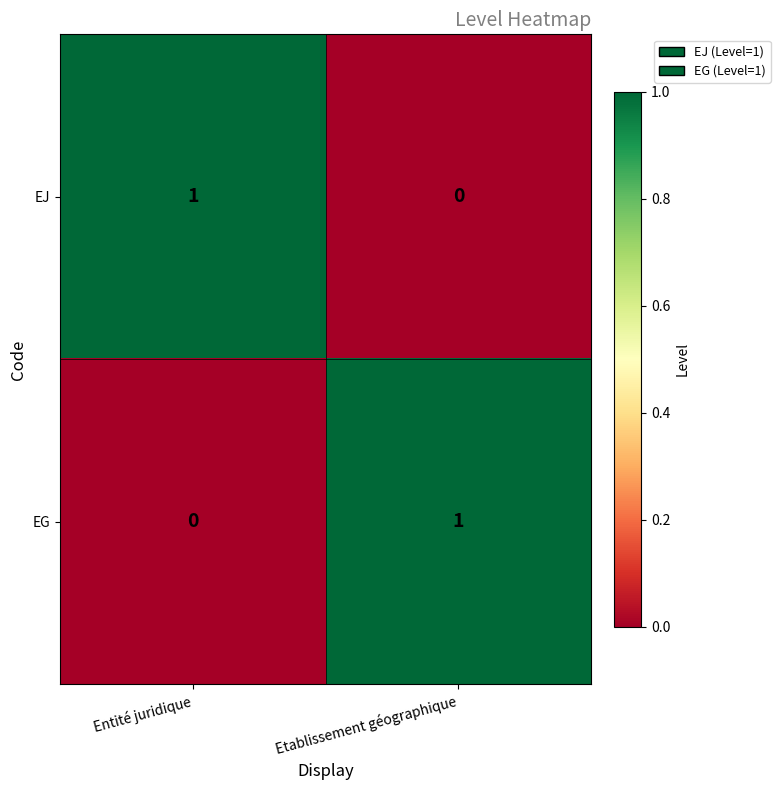

Reading left to right, extract all data points from this chart.

EJ: 1	0
EG: 0	1